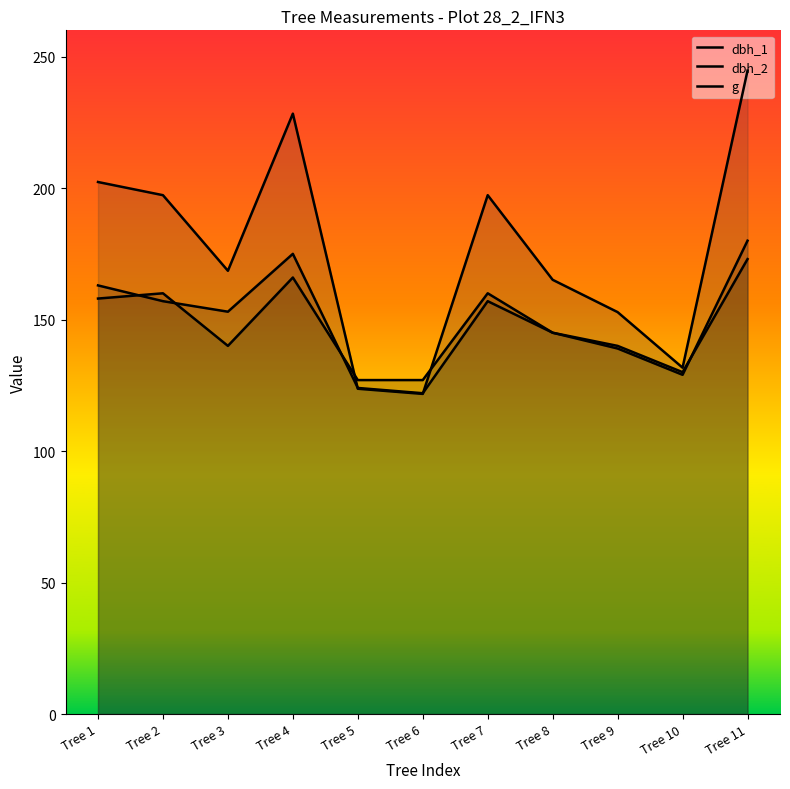

The value of dbh_2 at Tree 5 is 124.0. True or false?

True